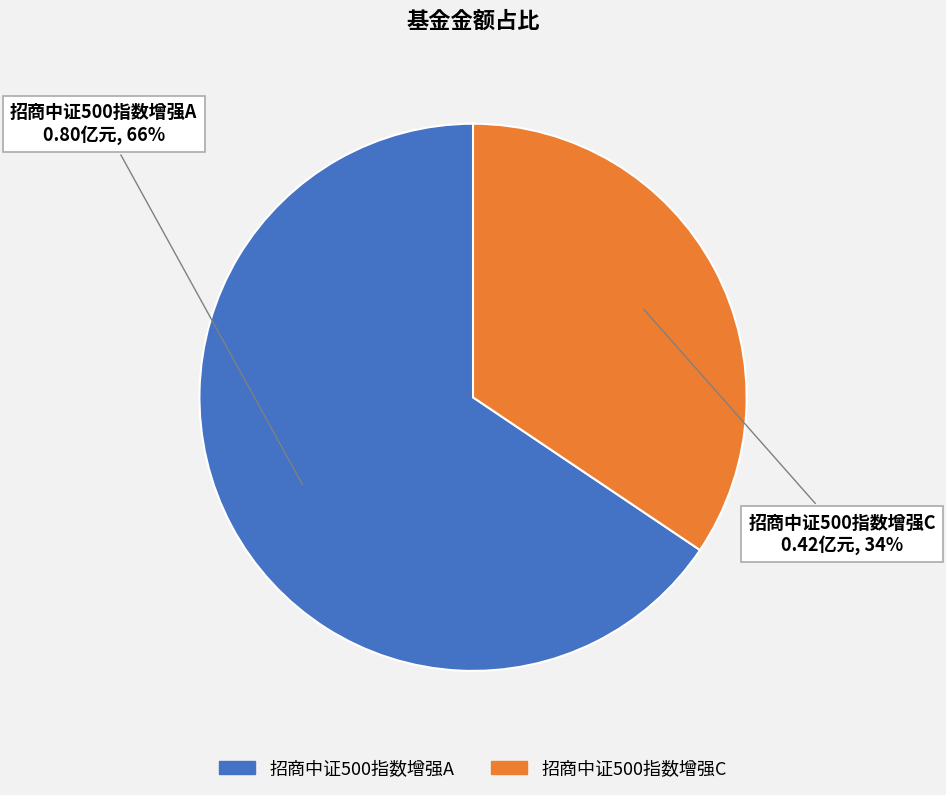

What is the majority slice?

招商中证500指数增强A